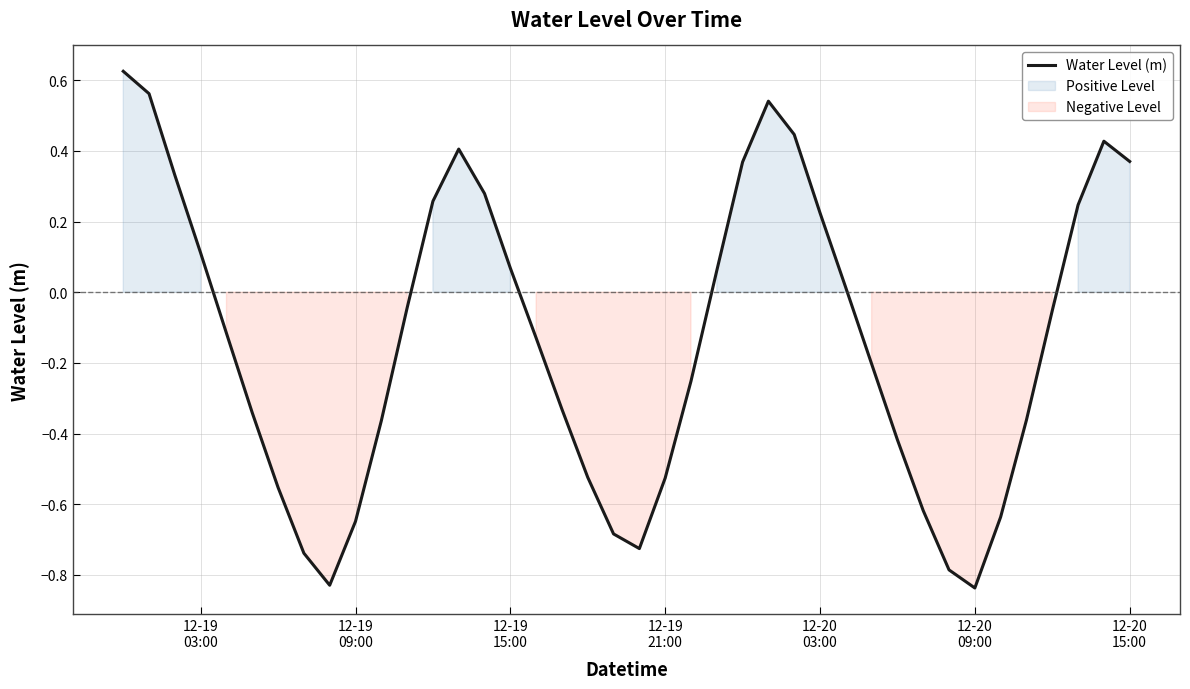

At which label does the data first exceed 0?

12-19
03:00